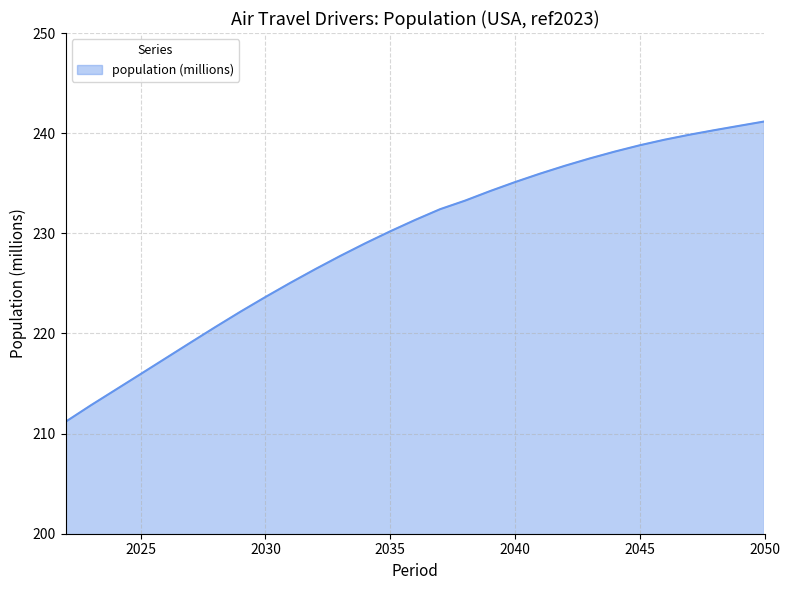

What is the maximum value shown in the chart?

241.2